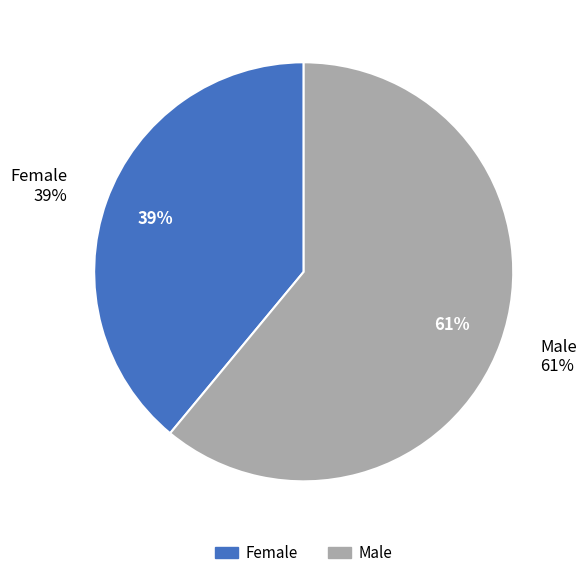

What is the largest slice in the pie chart?

Male